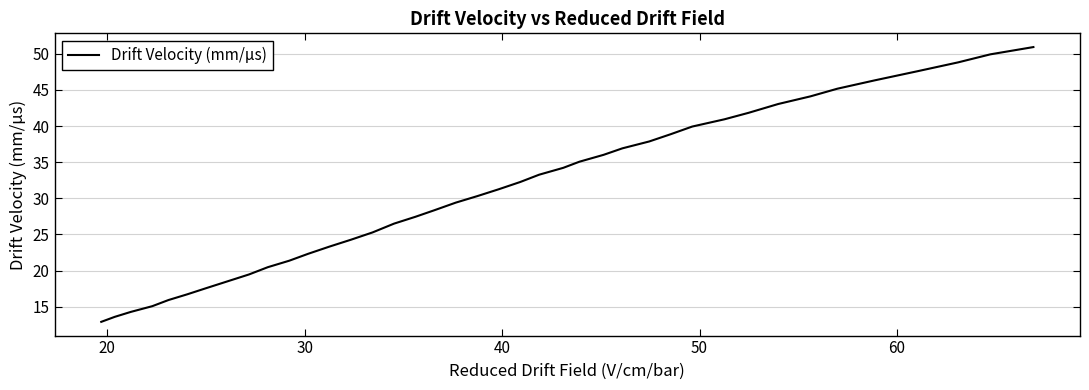

Reading left to right, list all the values displayed in this chart.

12.9	13.6	14.3	15.1	15.9	16.7	17.6	18.5	19.5	20.5	21.4	22.3	23.3	24.3	25.3	26.5	27.5	28.4	29.4	30.3	31.3	32.3	33.3	34.2	35.1	36.0	36.9	37.9	38.9	39.9	40.9	41.8	43.1	44.1	45.2	46.3	47.6	48.8	49.9	50.9